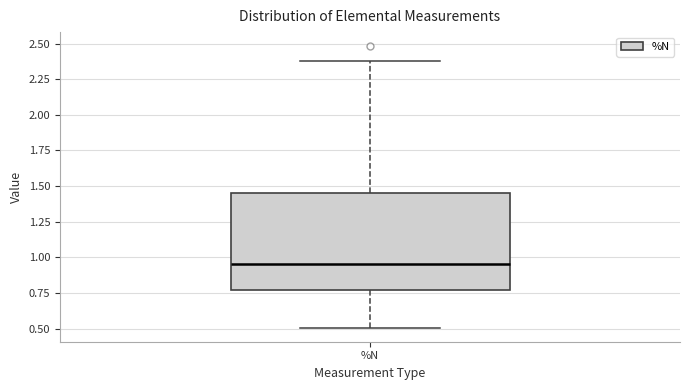

Read this box plot against the y-axis: the position of the median line, the range covered by the box, and the ends of both whiskers. The values are not printed on the chart, so give them approximately, as read against the axis.

median 0.95, box 0.75 to 1.45, whiskers 0.50 to 2.40